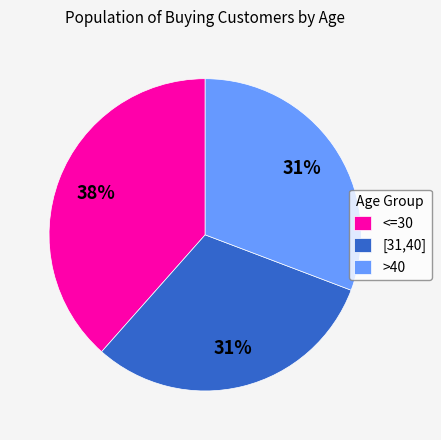

What is the largest slice in the pie chart?

<=30